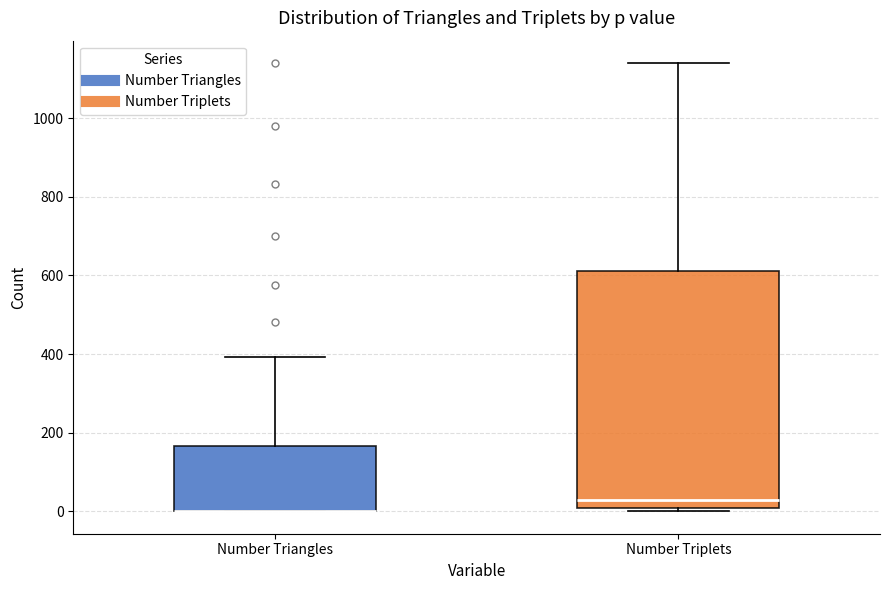

Reading left to right, transcribe this box plot: for each box, give where its median line is, the range the box spans, and where its two whiskers end, as read against the y-axis. The values are not printed on the chart, so give them approximately, as read against the axis.

Number Triangles: median 0 (drawn on the box's lower edge), box 0 to 160, whiskers 0 to 400
Number Triplets: median 20, box 0 to 620, whiskers 0 (just below the box's lower edge) to 1140